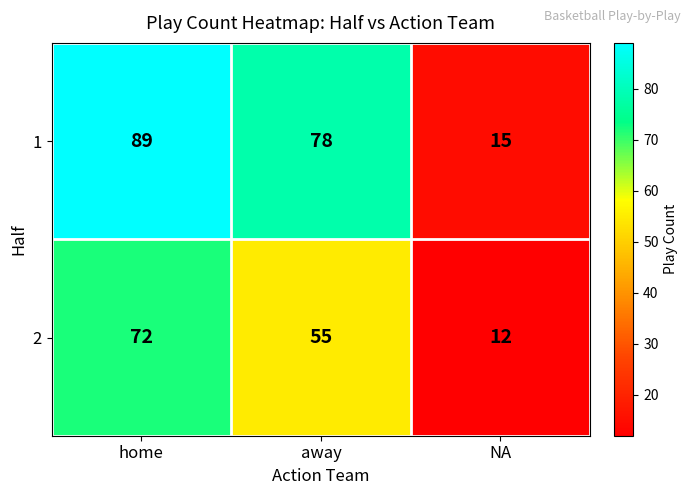

Rank the series at away from highest to lowest value.

1, 2